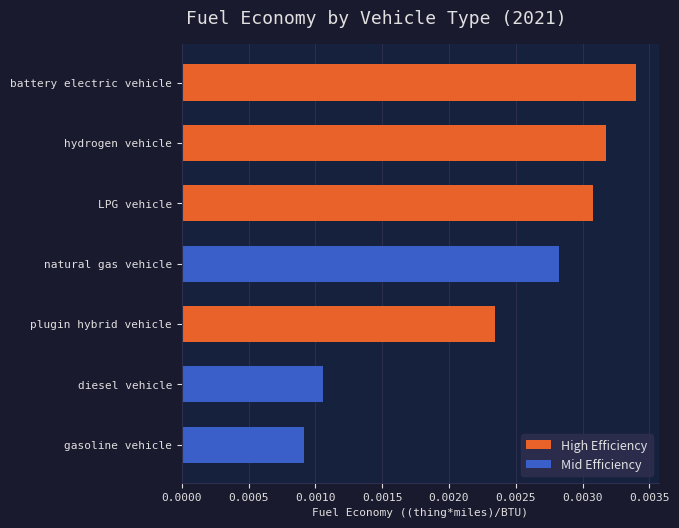

How many series are shown in this chart?

1